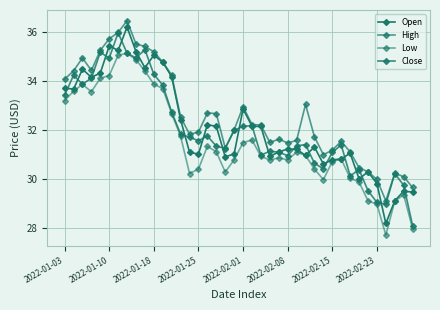

Is this an area chart (filled region under the line)?

No